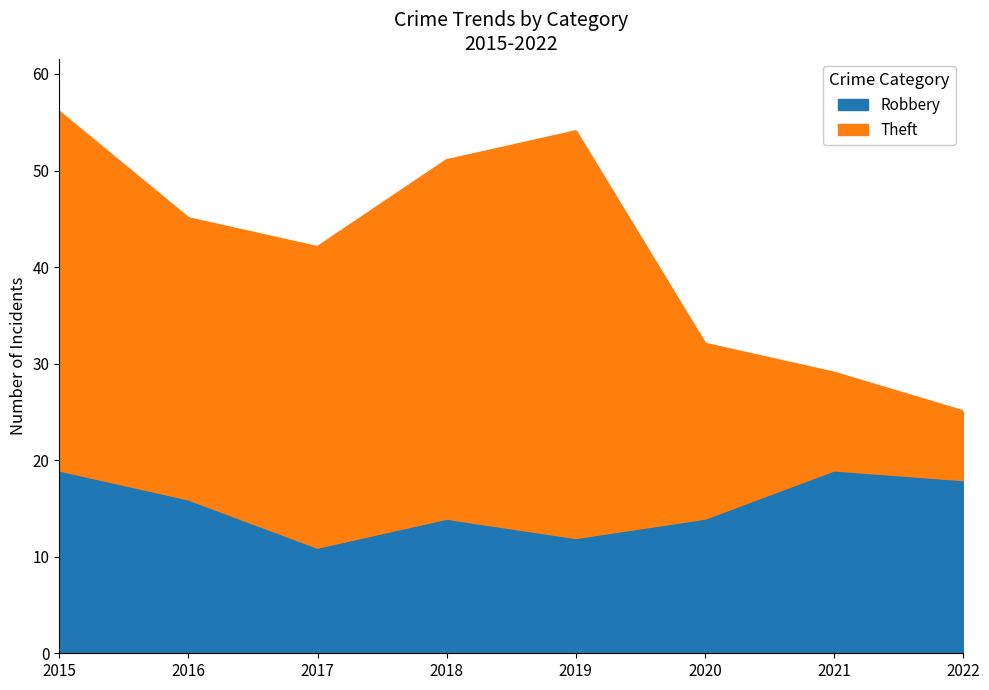

What is the difference between the maximum and minimum values in the Robbery series?

8